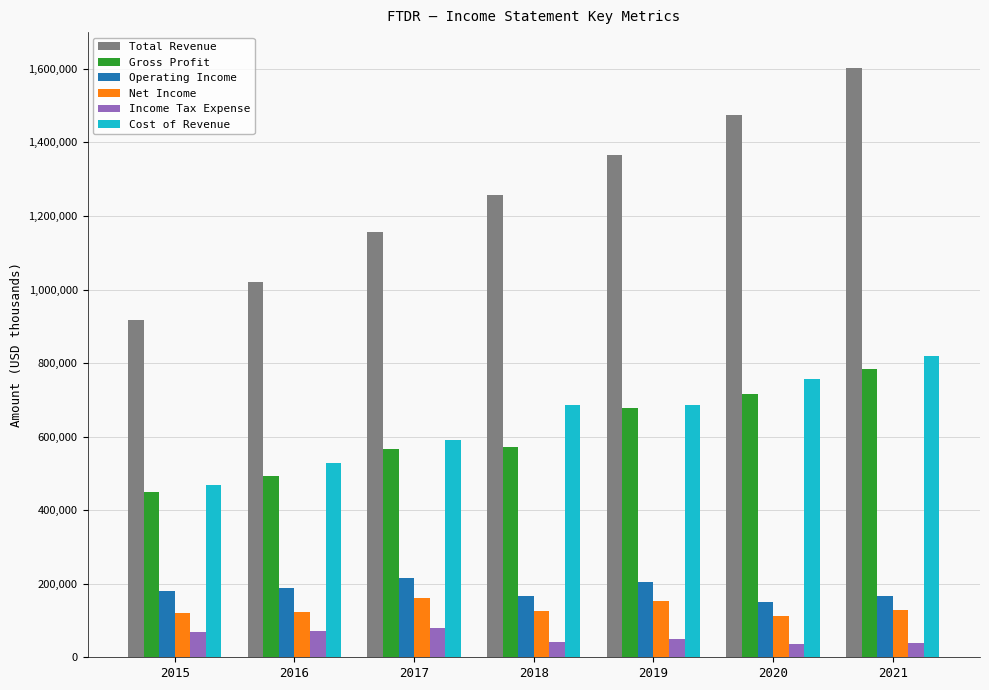

How many values in the Operating Income series are below 181000?

3